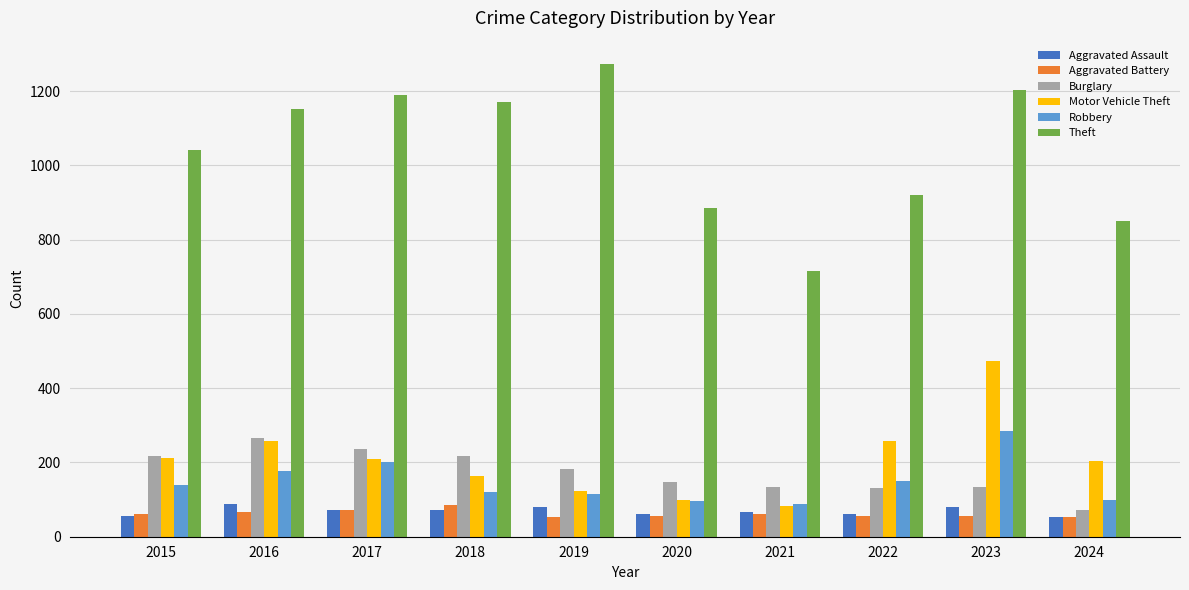

What is the highest value of the Motor Vehicle Theft series?

472